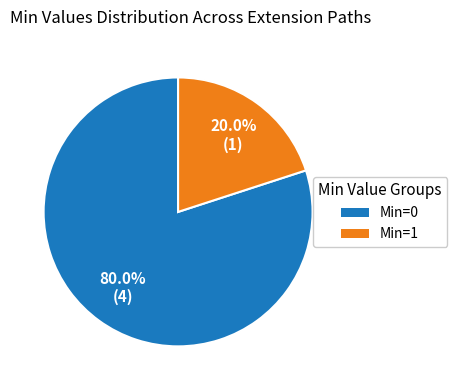

To the nearest percent, what is the difference between the largest and smallest slice percentages?

60%